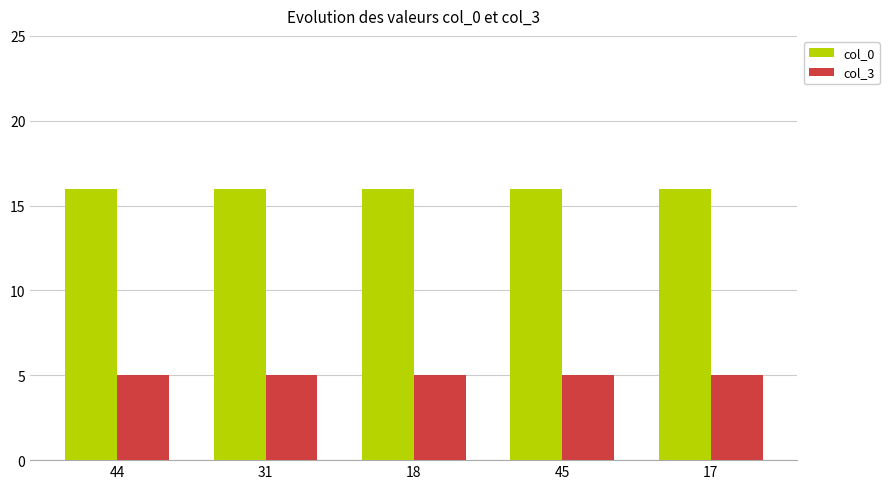

Reading left to right, list all the values displayed in this chart.

col_0: 16	16	16	16	16
col_3: 5	5	5	5	5